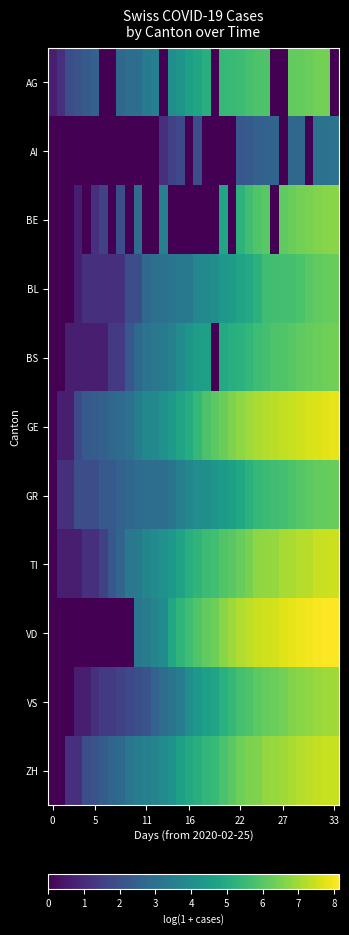

At how many categories does at least one series exceed 6?

16